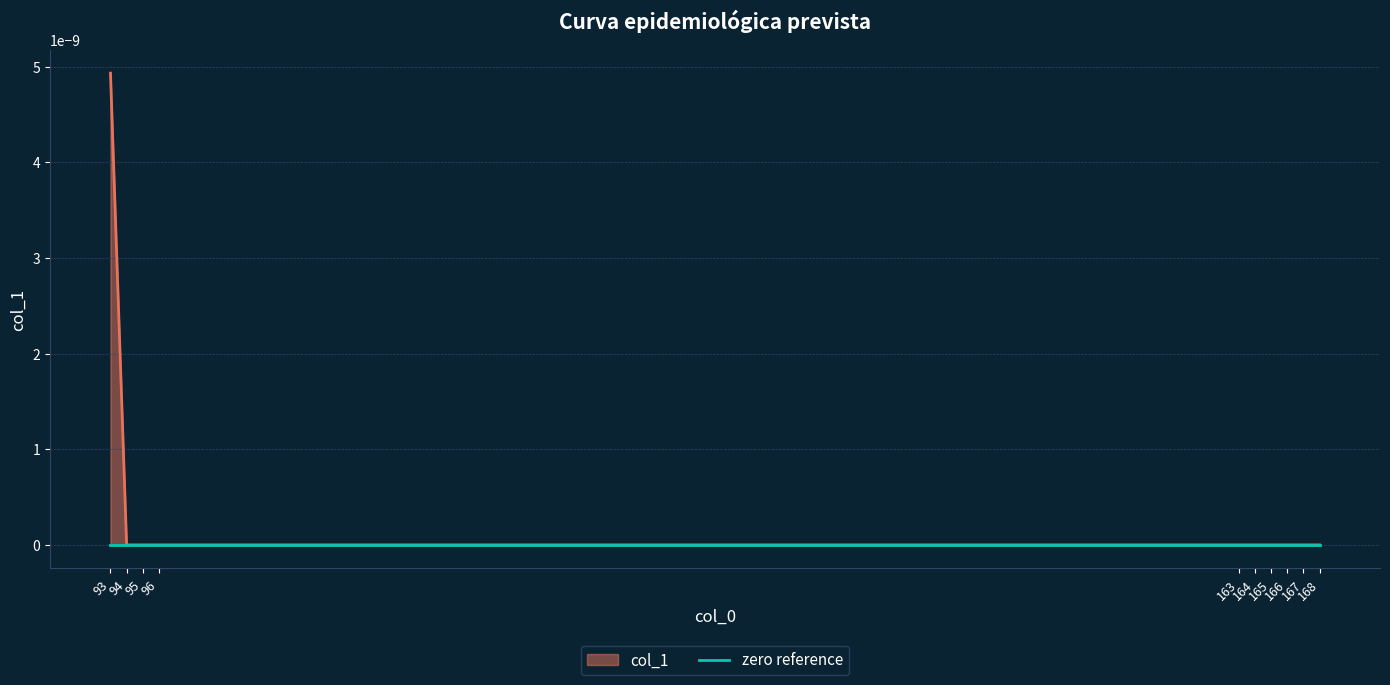

Which category has the lowest value across all series?

94